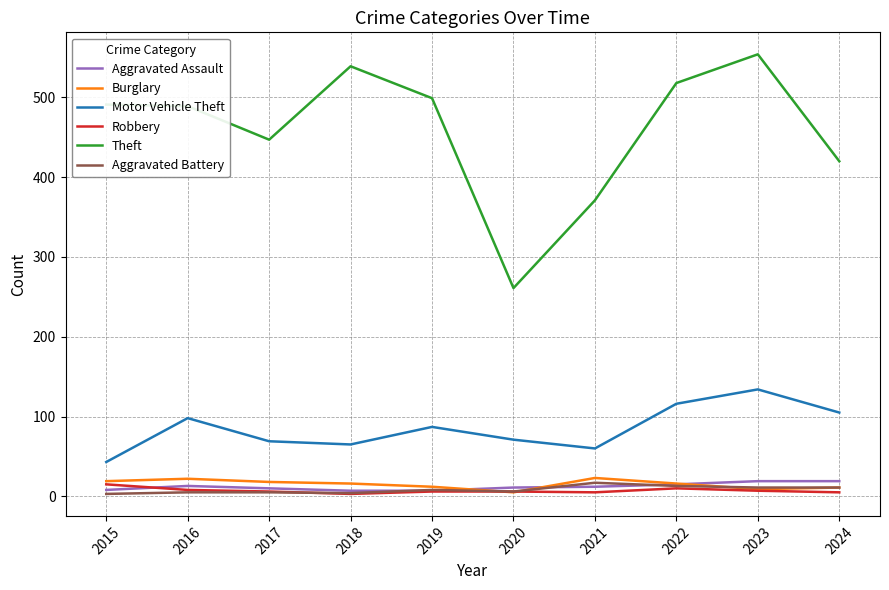

What is the lowest value of the Motor Vehicle Theft series?

43